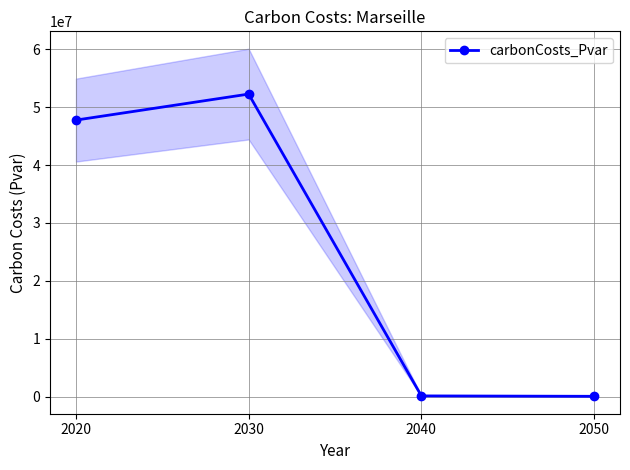

What is the maximum value shown in the chart?

52282124.2